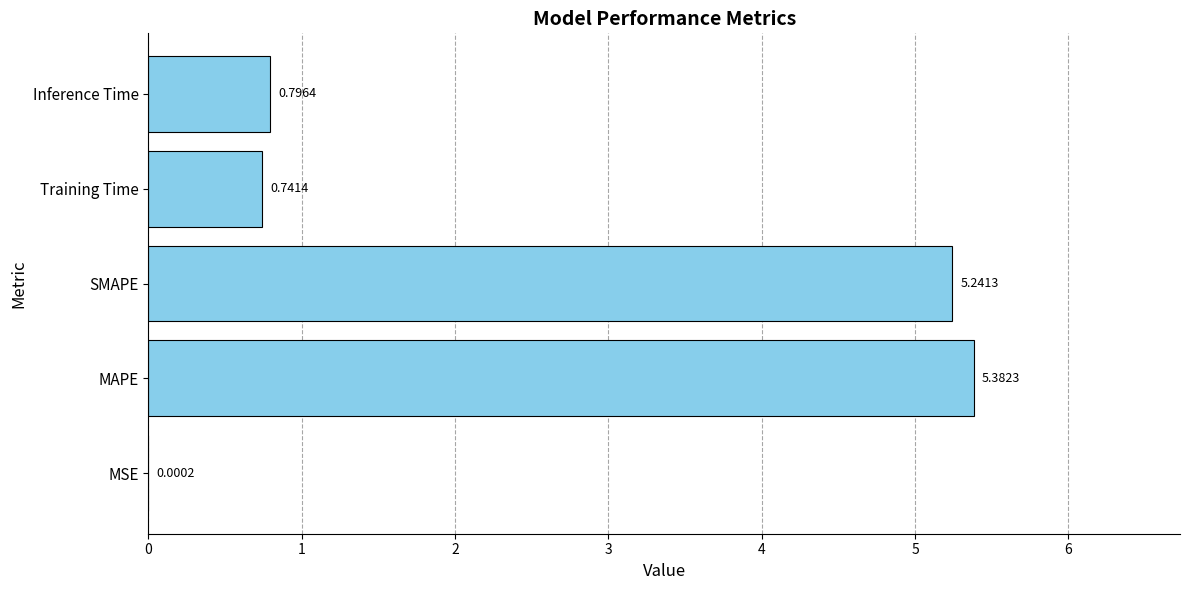

What is the sum of all values?

12.2